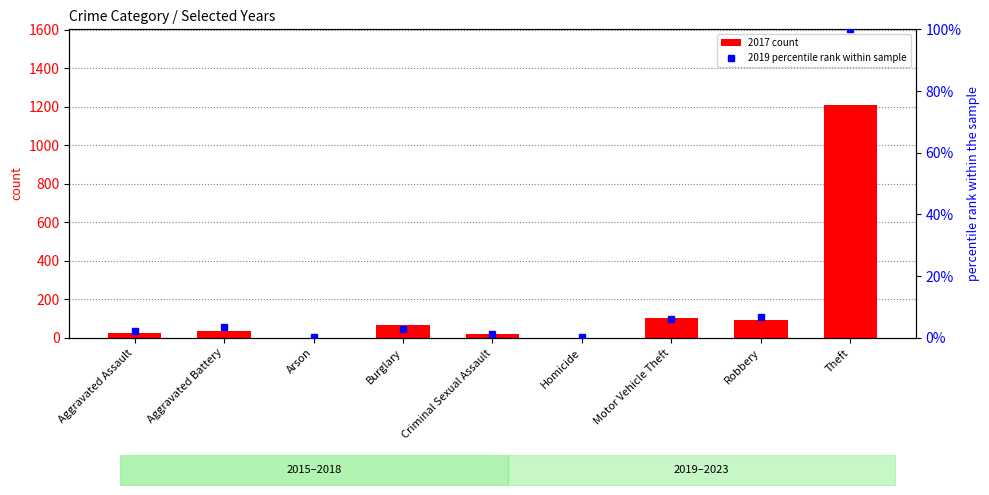

At which category is the sum across all series the highest?

Theft